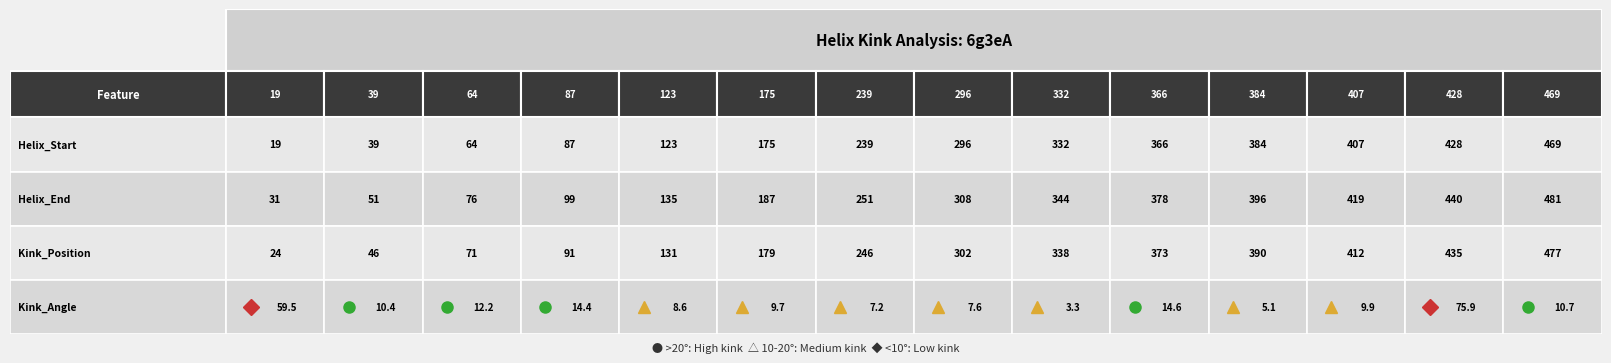

Reading left to right, transcribe all the data shown in this chart.

0=59.5	1=10.4	2=12.2	3=14.4	4=8.6	5=9.7	6=7.2	7=7.6	8=3.3	9=14.6	10=5.1	11=9.9	12=75.9	13=10.7